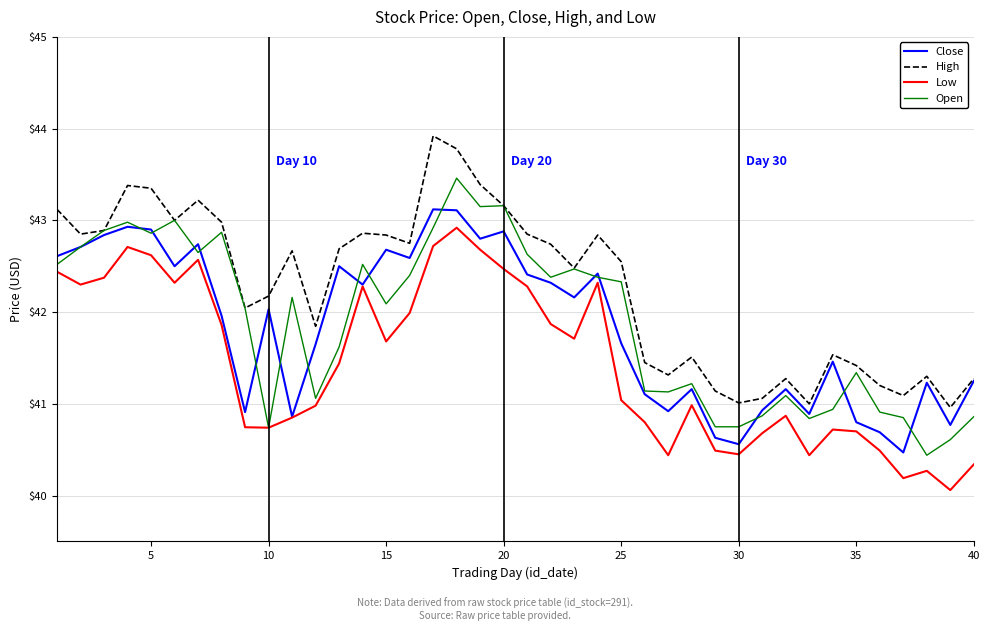

True or false: Low has more than 1 points higher than both neighbors.

True